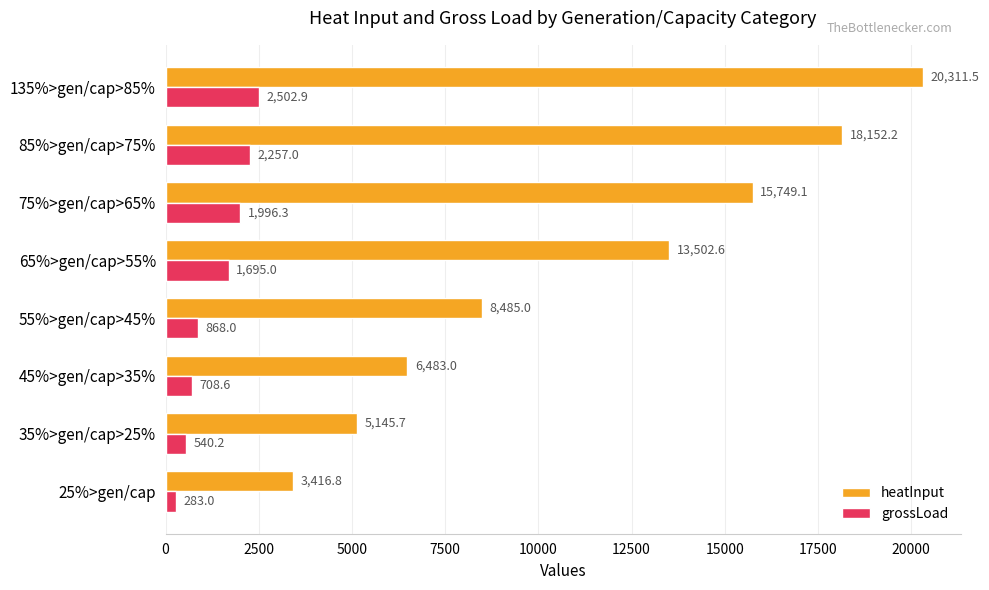

What value does the heatInput series have at 55%>gen/cap>45%?

8485.0